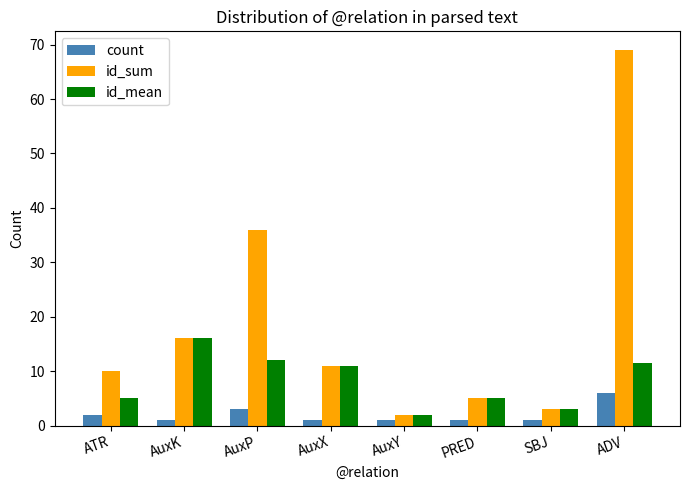

At which category is the sum across all series the highest?

ADV